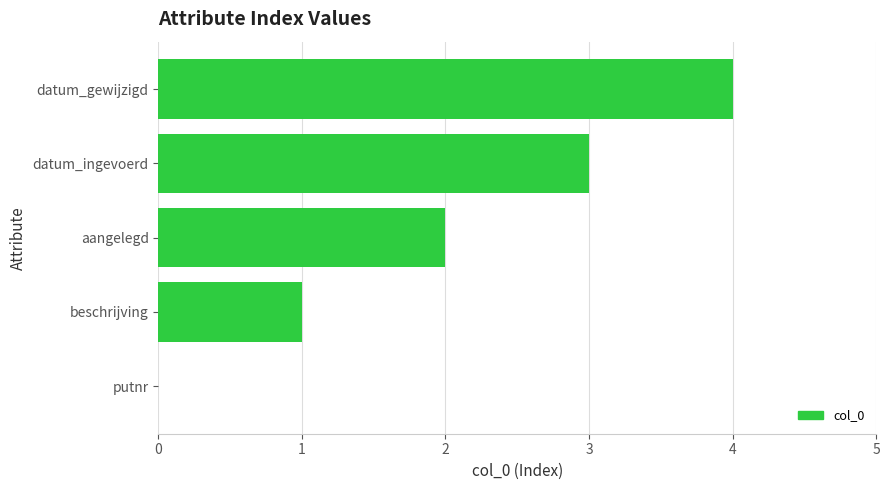

Which has a higher value, datum_ingevoerd or beschrijving?

datum_ingevoerd